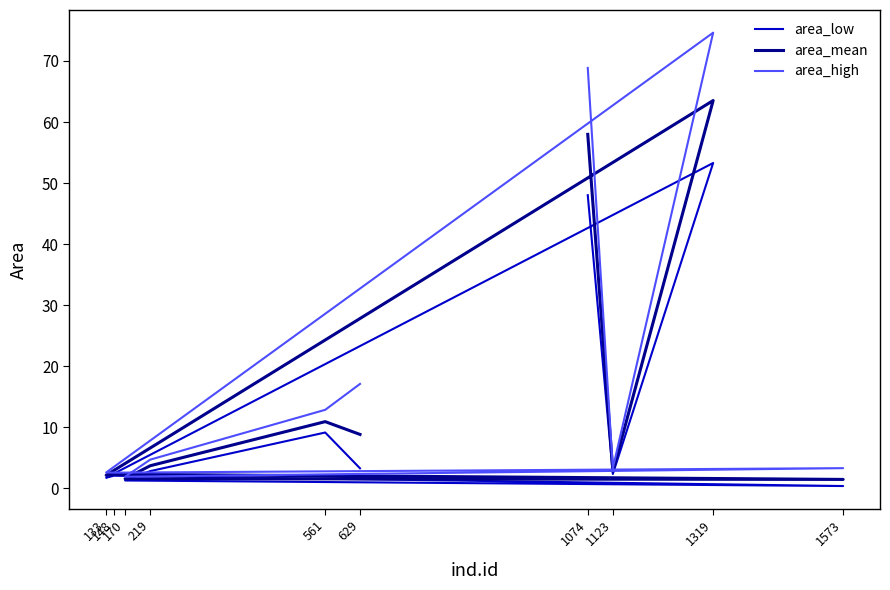

Where is area_high nearest to the value 38?

629